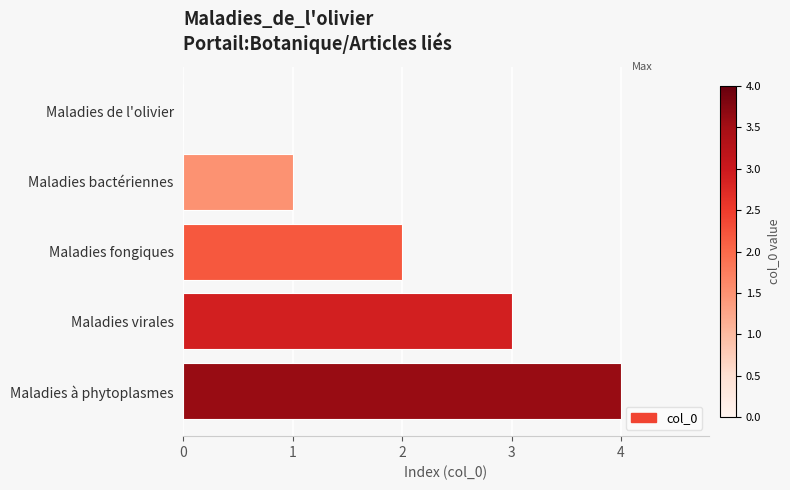

What is the maximum value shown in the chart?

4